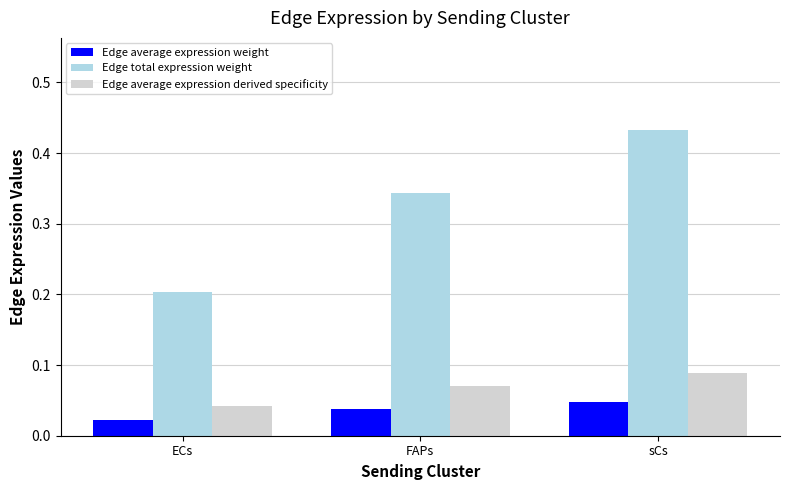

What are all the series names shown in the legend?

Edge average expression weight, Edge total expression weight, Edge average expression derived specificity